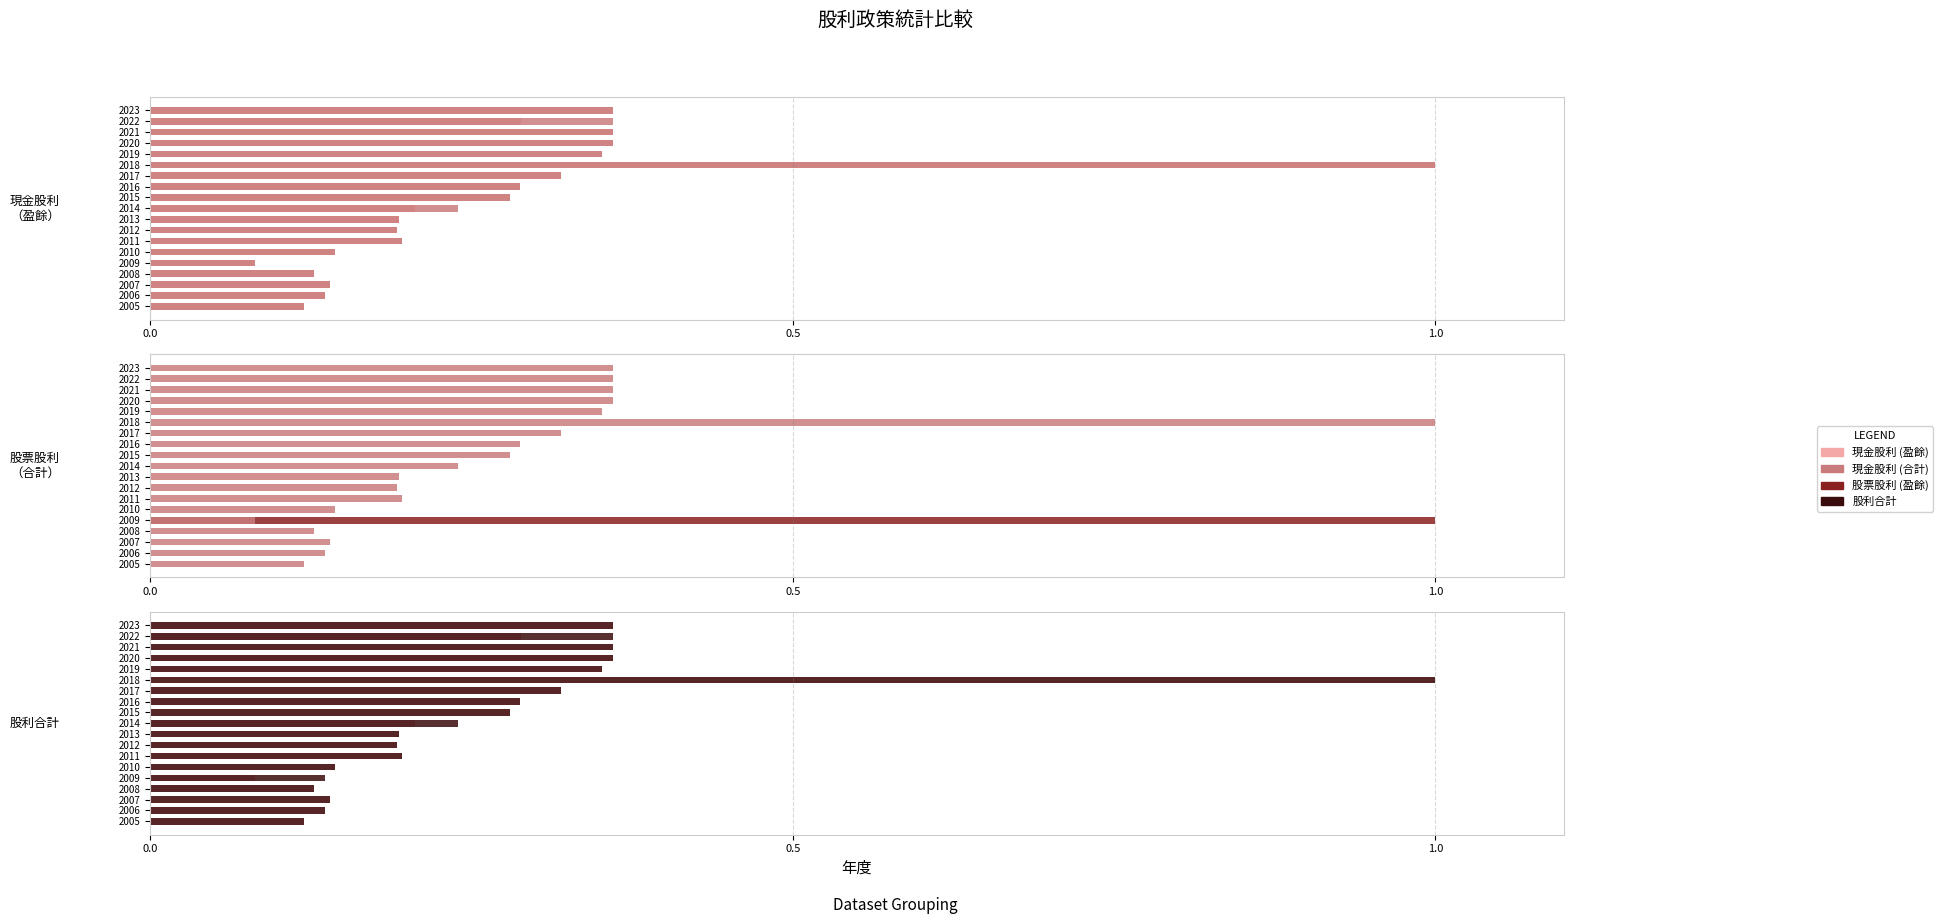

How many bars are there in total?

76